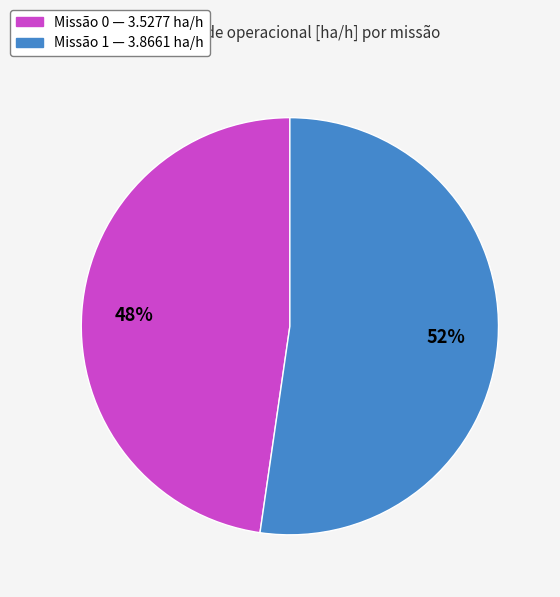

Is there any slice that represents more than half of the pie?

Yes